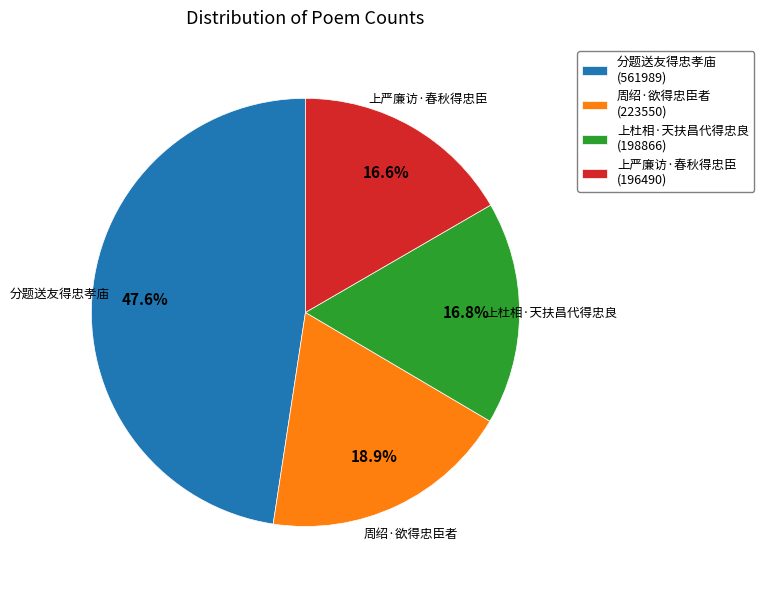

To the nearest percent, what percentage of the pie is 上严廉访·春秋得忠臣?

17%